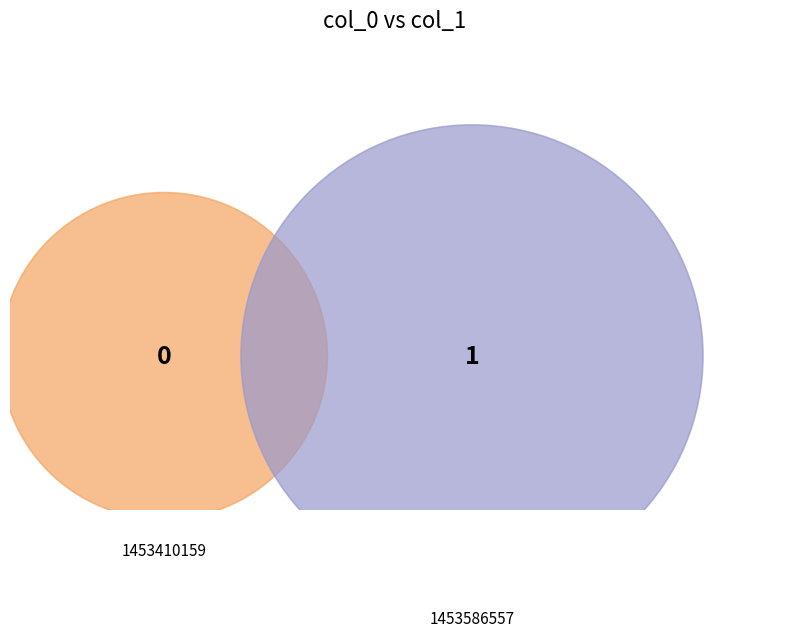

To the nearest percent, what is the difference between the largest and smallest slice percentages?

100%